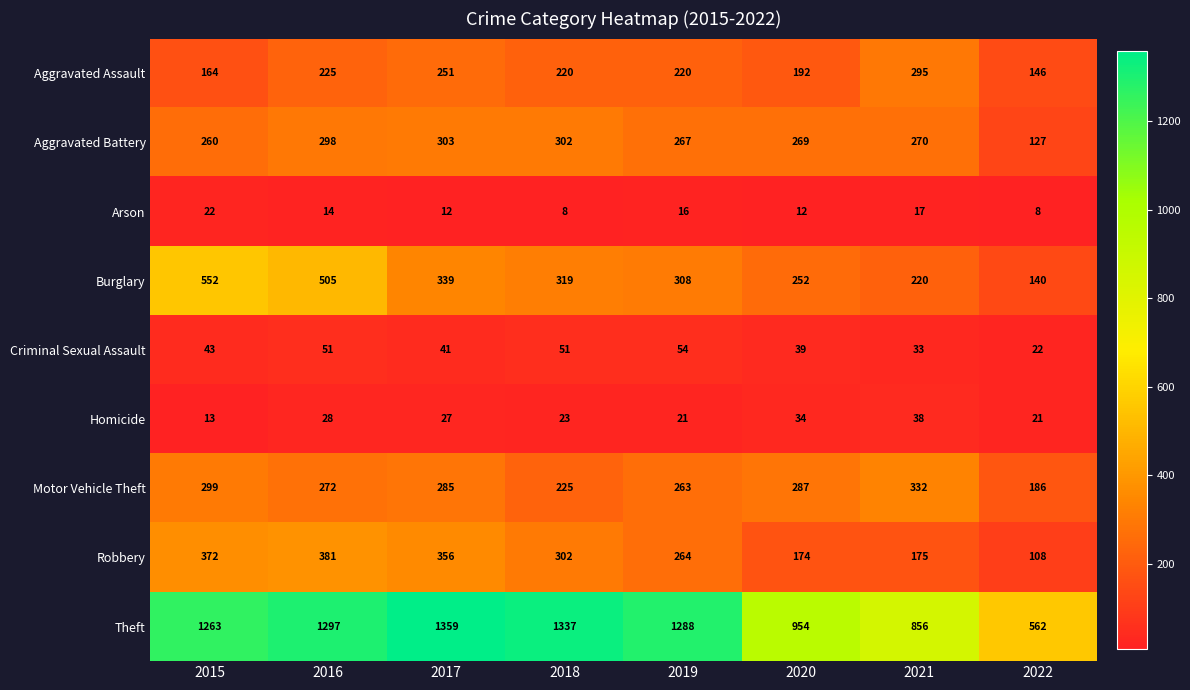

What is the average value of the Motor Vehicle Theft series?

269